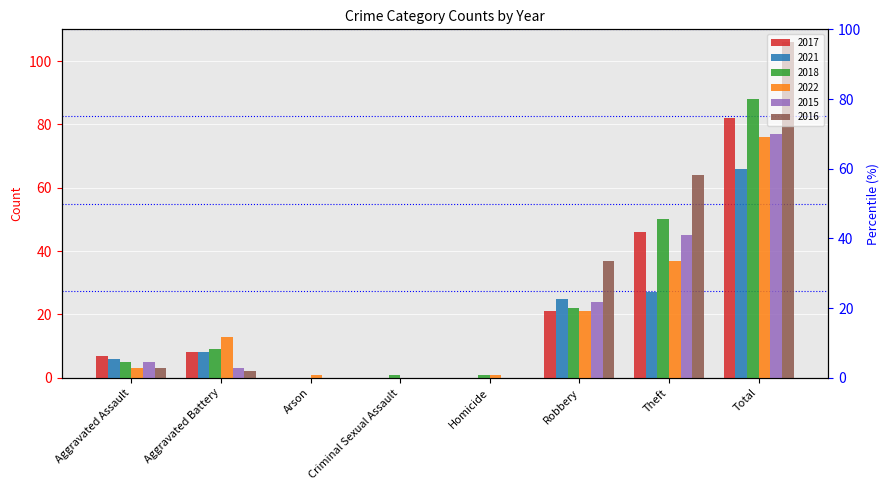

Reading left to right, extract all data points from this chart.

2017: Aggravated Assault=7	Aggravated Battery=8	Arson=0	Criminal Sexual Assault=0	Homicide=0	Robbery=21	Theft=46	Total=82
2021: Aggravated Assault=6	Aggravated Battery=8	Arson=0	Criminal Sexual Assault=0	Homicide=0	Robbery=25	Theft=27	Total=66
2018: Aggravated Assault=5	Aggravated Battery=9	Arson=0	Criminal Sexual Assault=1	Homicide=1	Robbery=22	Theft=50	Total=88
2022: Aggravated Assault=3	Aggravated Battery=13	Arson=1	Criminal Sexual Assault=0	Homicide=1	Robbery=21	Theft=37	Total=76
2015: Aggravated Assault=5	Aggravated Battery=3	Arson=0	Criminal Sexual Assault=0	Homicide=0	Robbery=24	Theft=45	Total=77
2016: Aggravated Assault=3	Aggravated Battery=2	Arson=0	Criminal Sexual Assault=0	Homicide=0	Robbery=37	Theft=64	Total=106